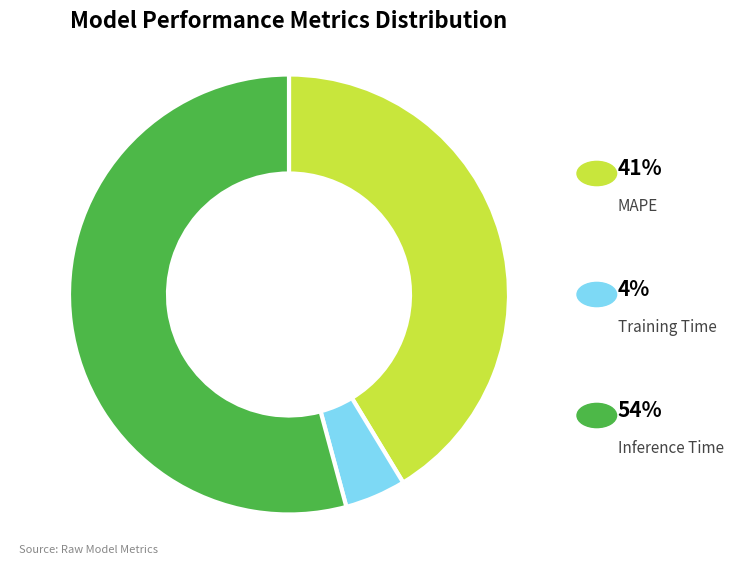

Does any single category account for the majority?

Yes